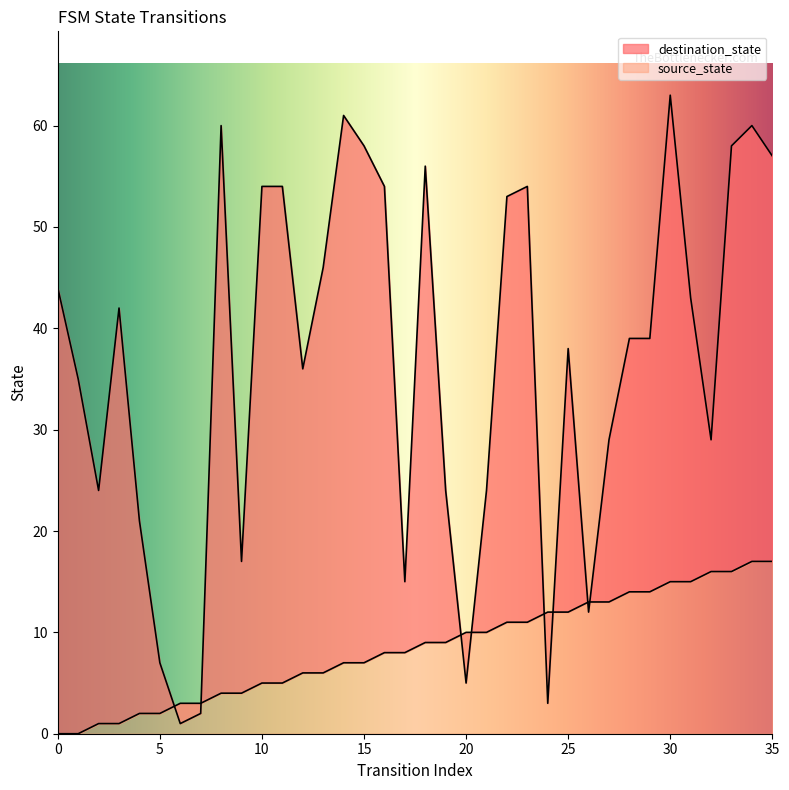

At which label is source_state closest to 8?

16